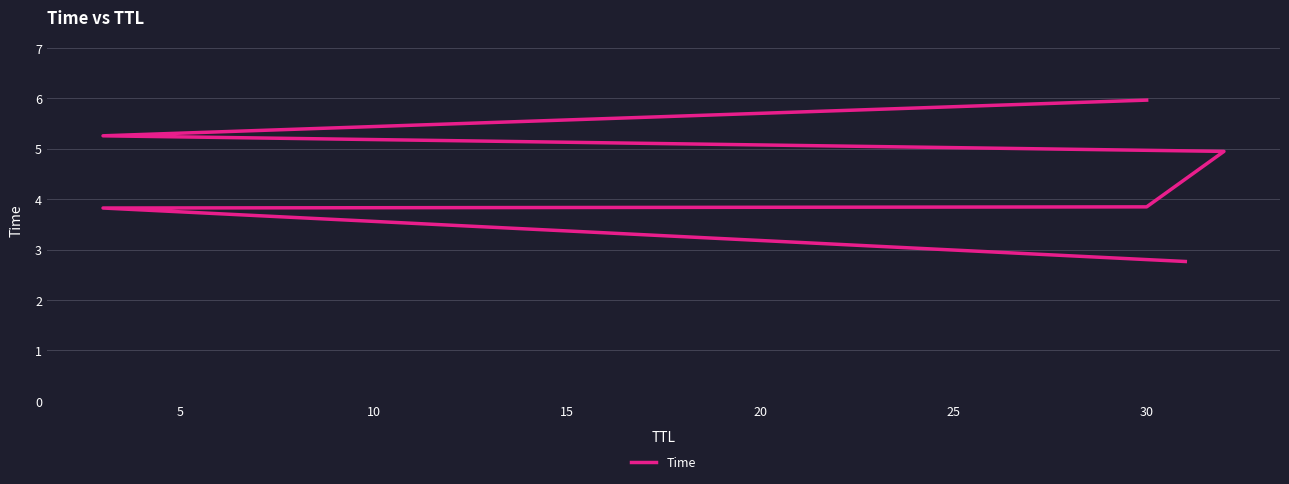

Is this an area chart (filled region under the line)?

No